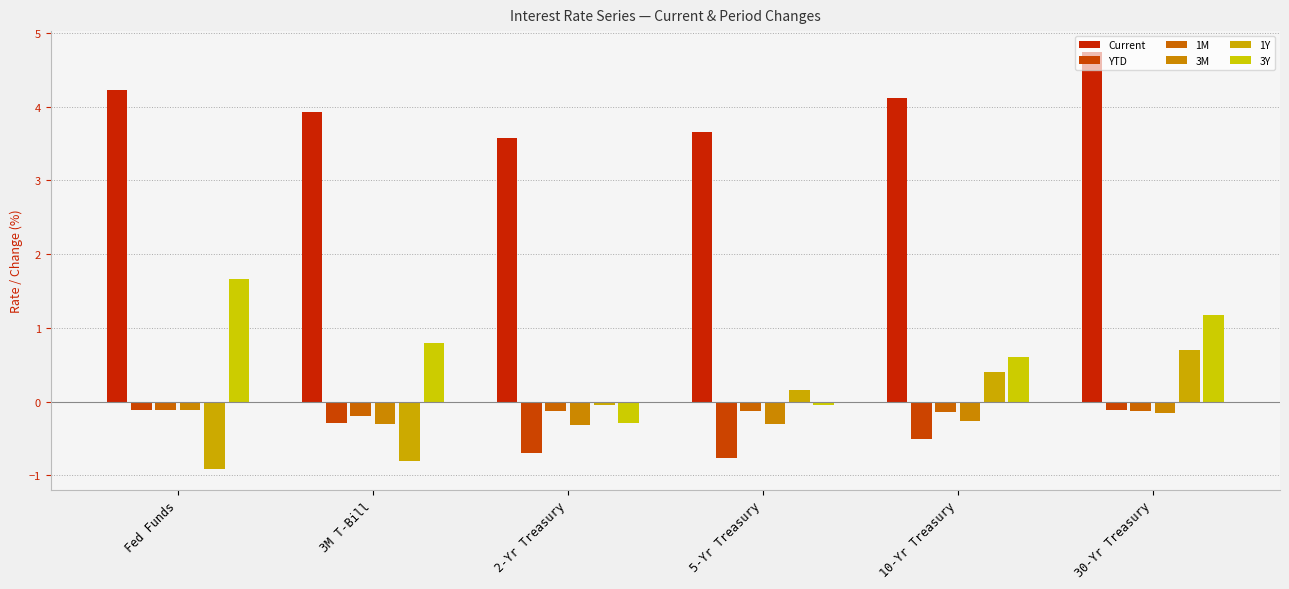

Are the bars horizontal?

No